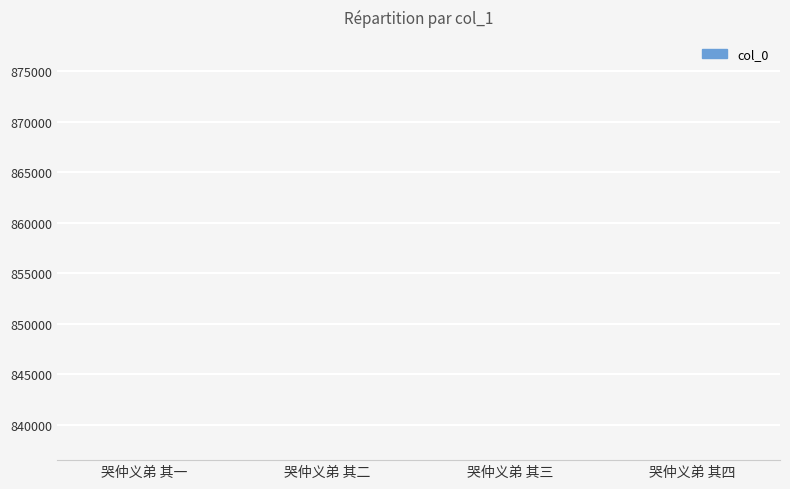

What is the ratio of the value at 哭仲义弟 其四 to the value at 哭仲义弟 其三?

1.0